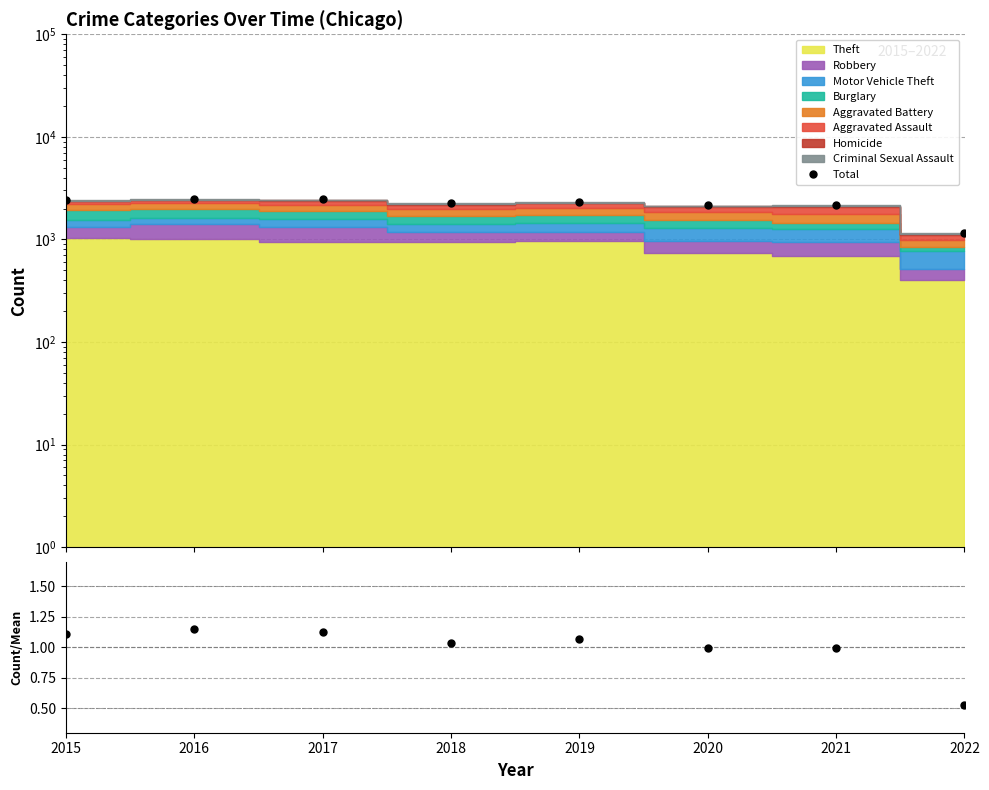

Which category has the highest value across all series?

2016